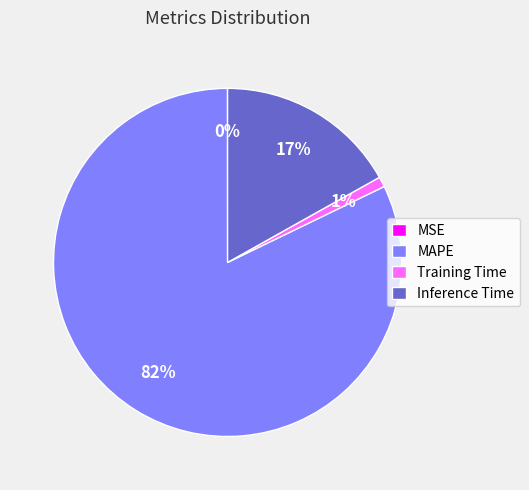

Which slice is the largest?

MAPE